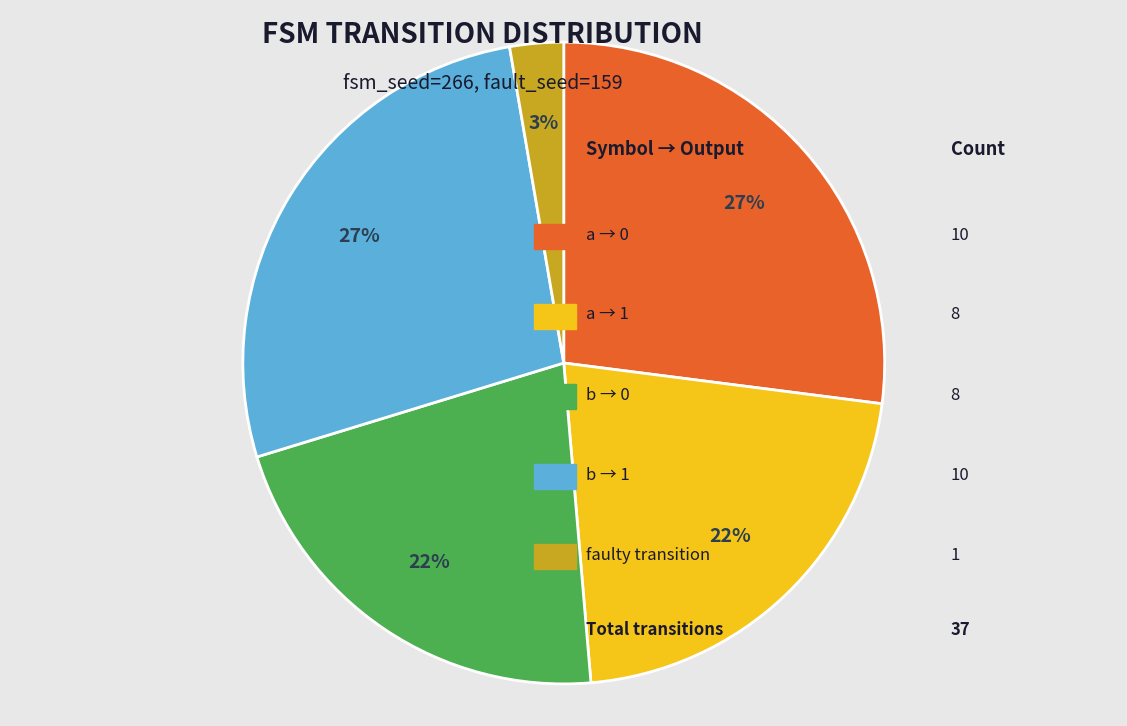

To the nearest percent, what is the difference between the largest and smallest slice percentages?

24%